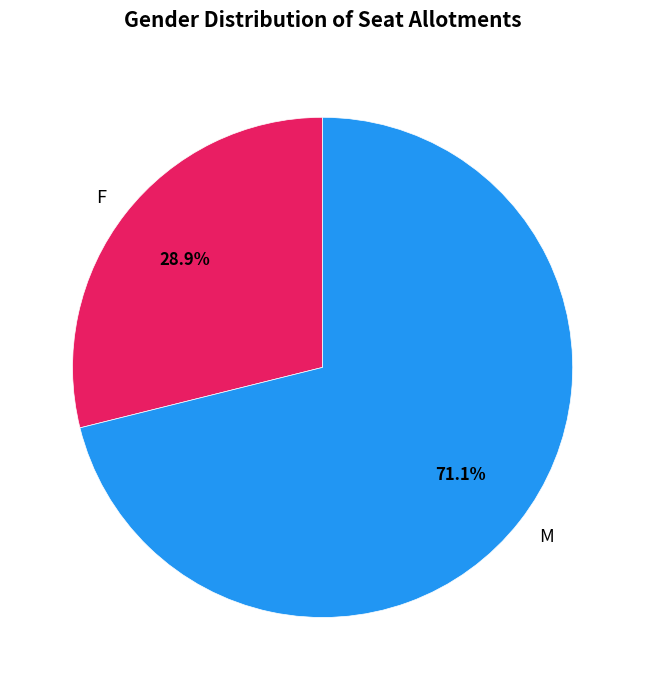

Is it true that F is 29% of the pie?

True